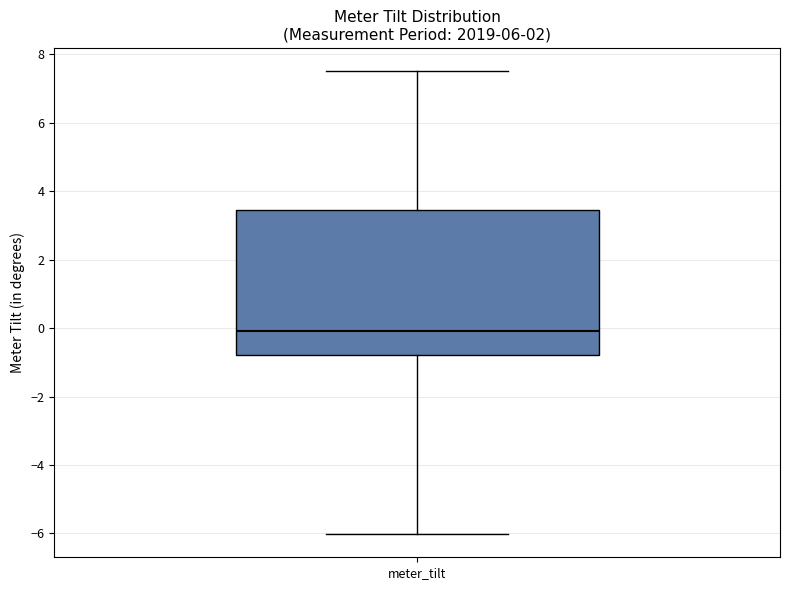

Transcribe this box plot: give where the median line is, the range the box spans, and where the two whiskers end, as read against the y-axis. The values are not printed on the chart, so give them approximately, as read against the axis.

median 0.0, box -0.8 to 3.4, whiskers -6.0 to 7.6